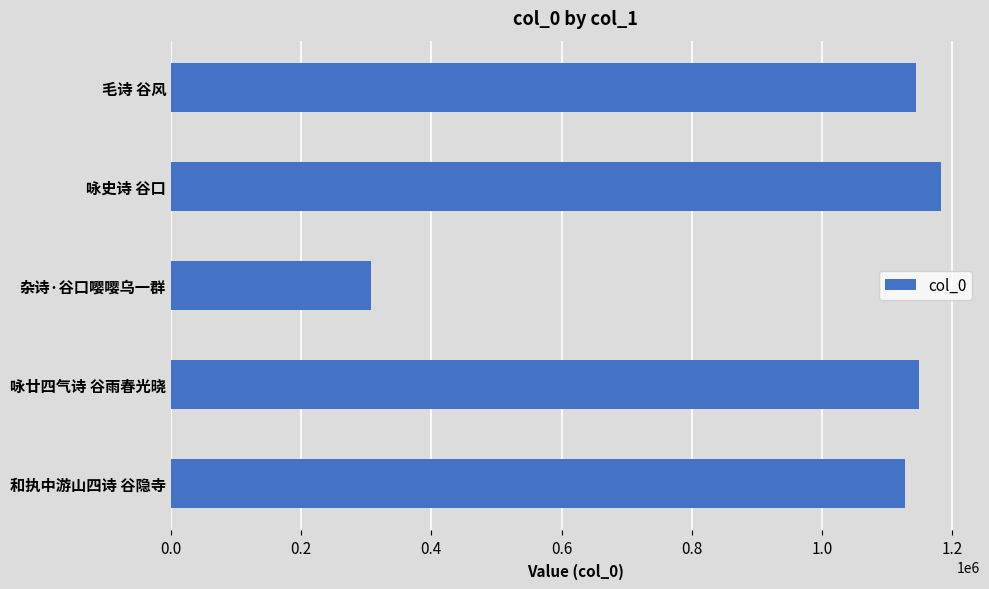

What value does the data have at 和执中游山四诗 谷隐寺, to the nearest 10?

1127580